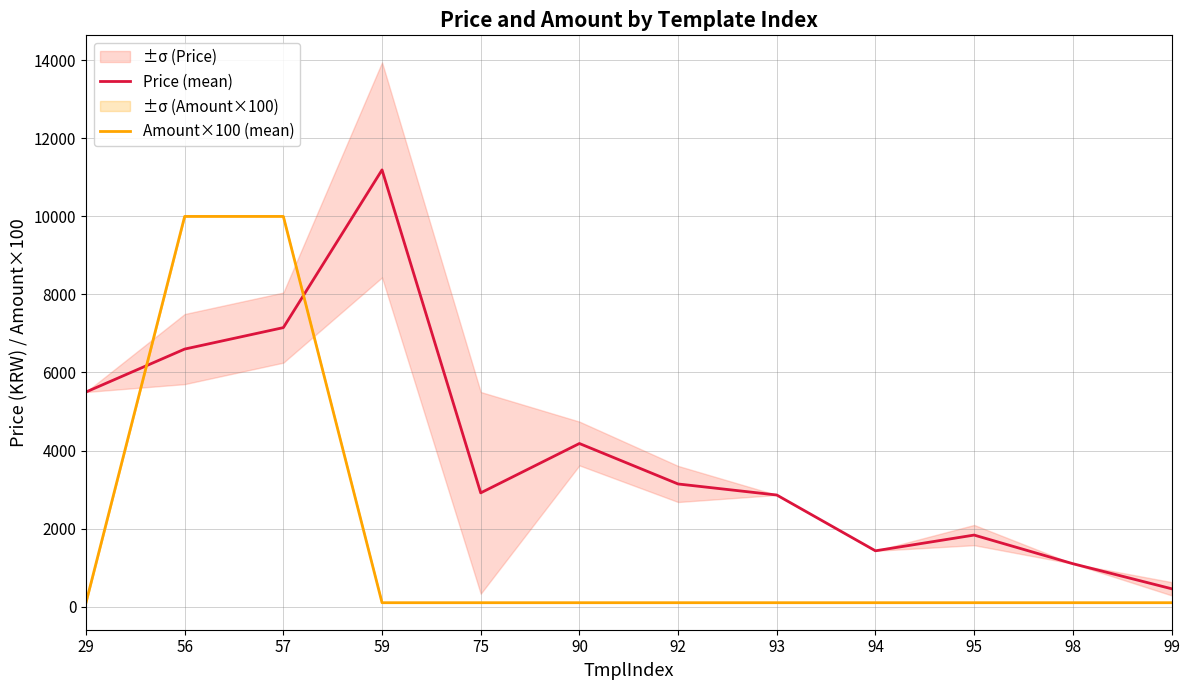

Where is the first local maximum for Price (mean)?

59